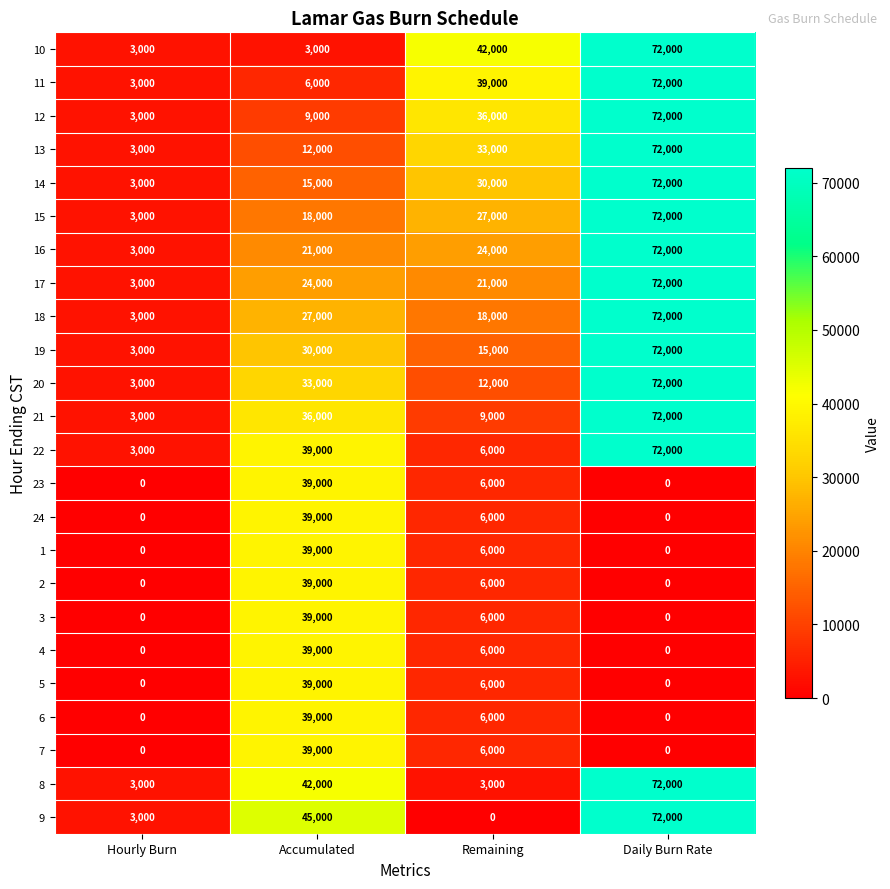

At which label does 3 first exceed 6000?

Accumulated